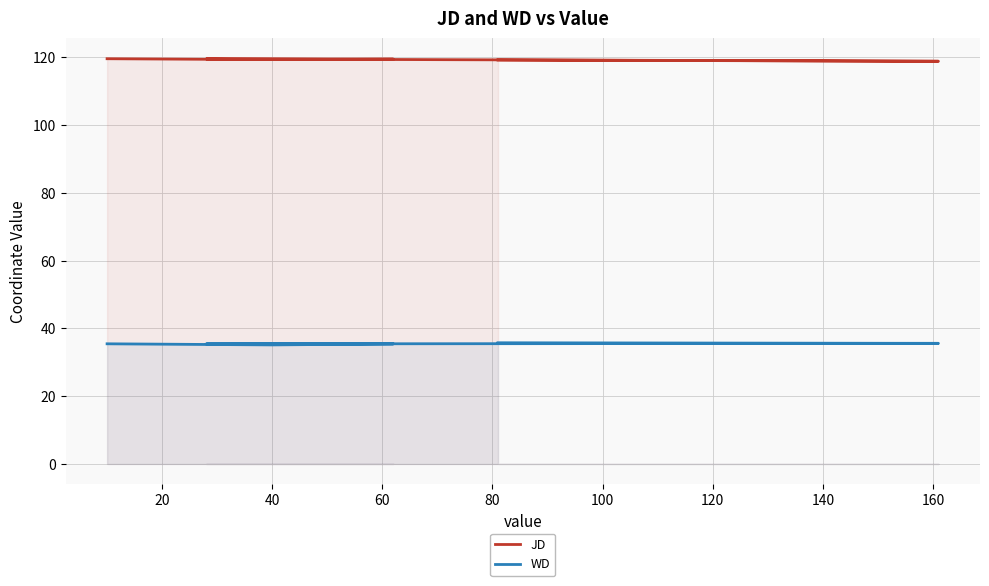

What is the value of the WD point at the 5th from the left?

35.6